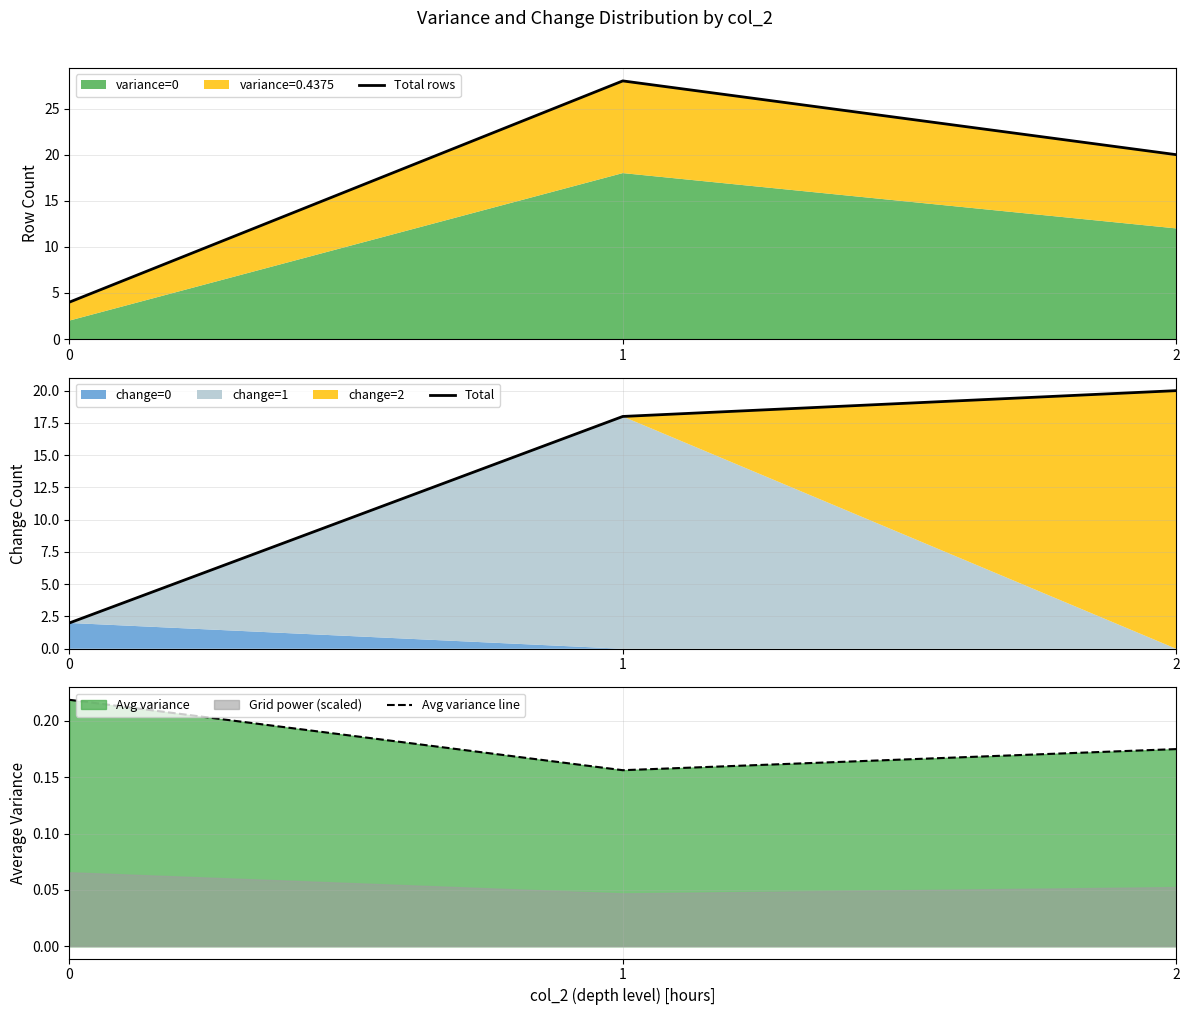

Reading left to right, extract all data points from this chart.

Total rows: 4.0	28.0	20.0
Total: 2.0	18.0	20.0
Avg variance line: 0.2	0.2	0.2